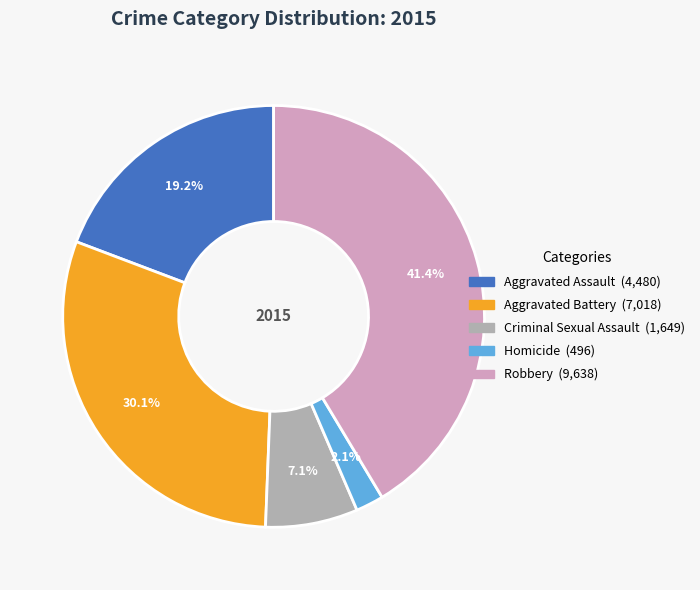

What percentage is the Aggravated Assault slice, to the nearest percent?

19%